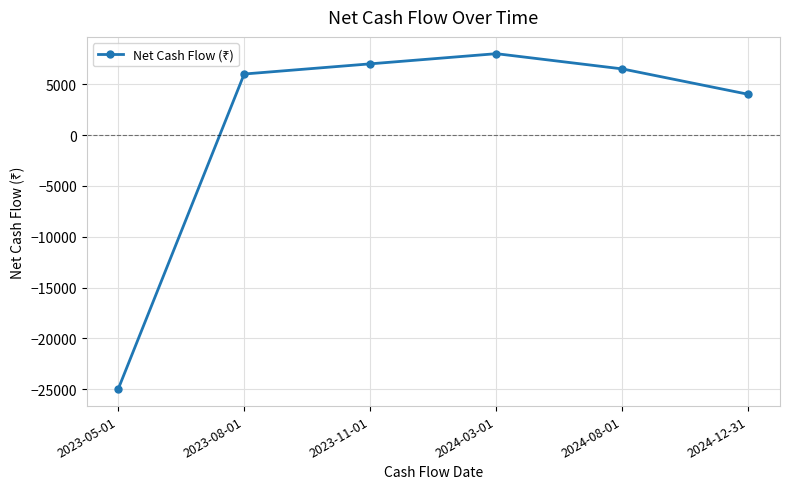

Count the number of categories in the chart.

6